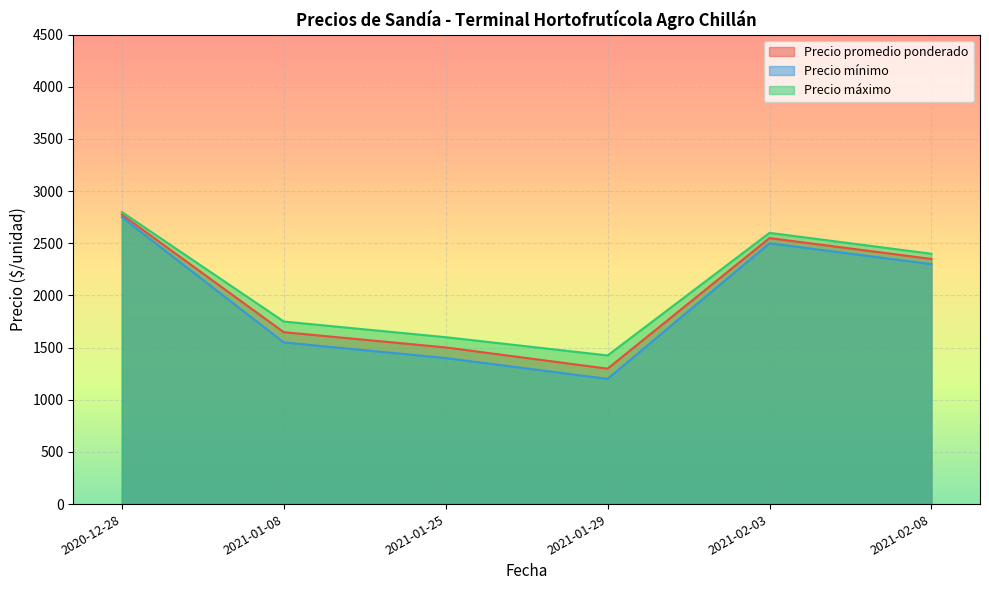

True or false: Precio máximo has a value of 1214 at 2021-01-25.

False